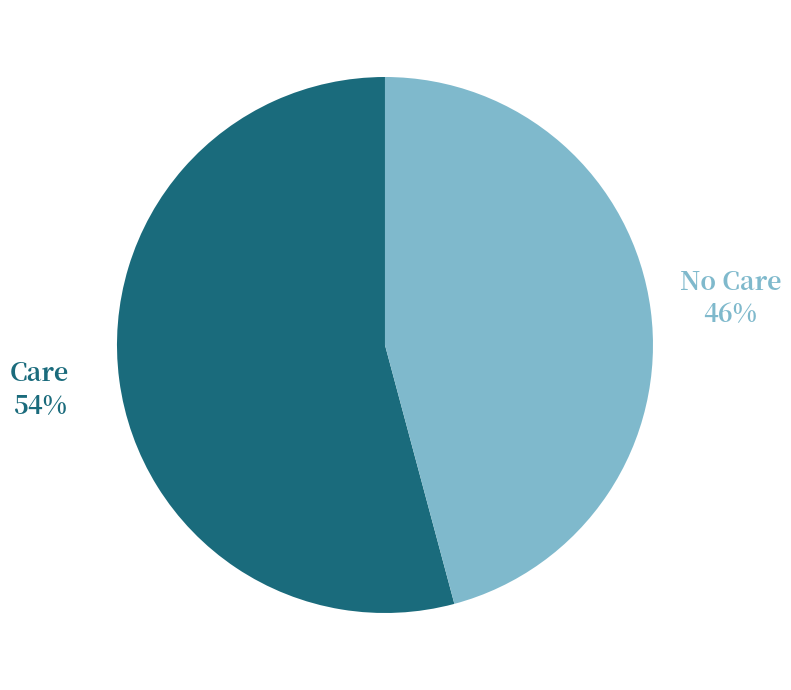

Which category has the smallest portion of the pie?

No Care